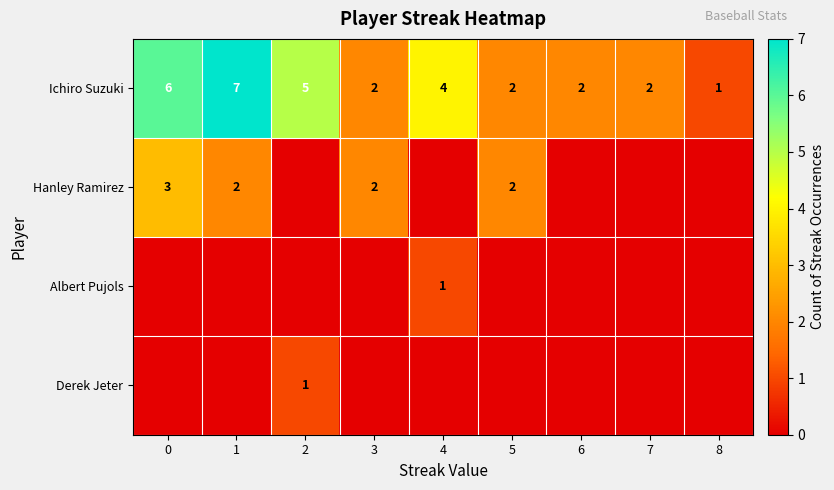

Between 2 and 3, which is larger?

2